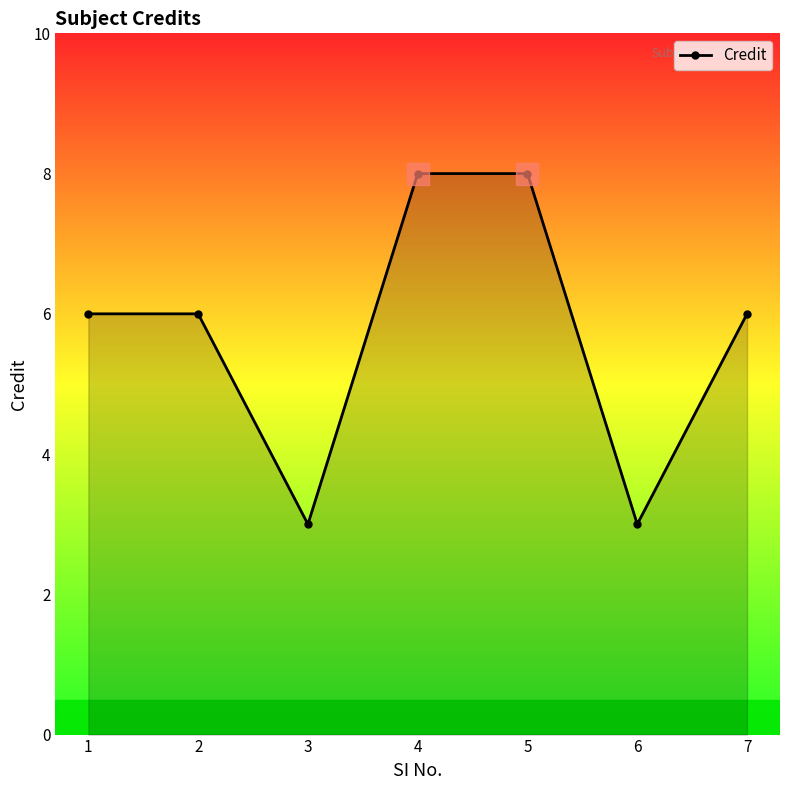

What is the difference between the maximum and minimum values?

5